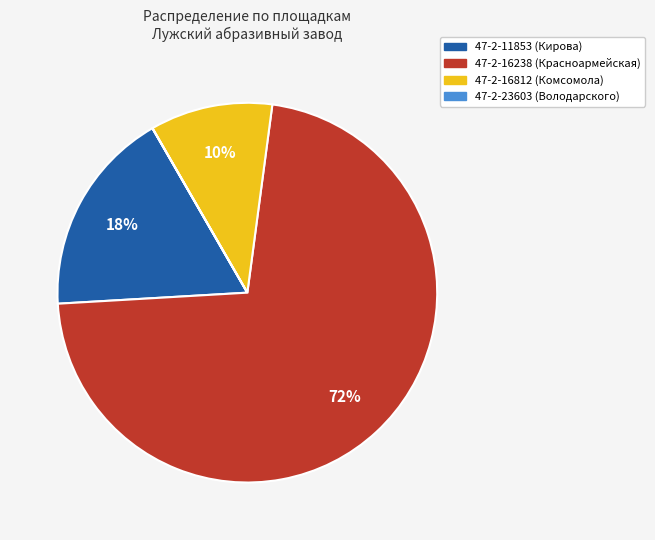

Is there any slice that represents more than half of the pie?

Yes